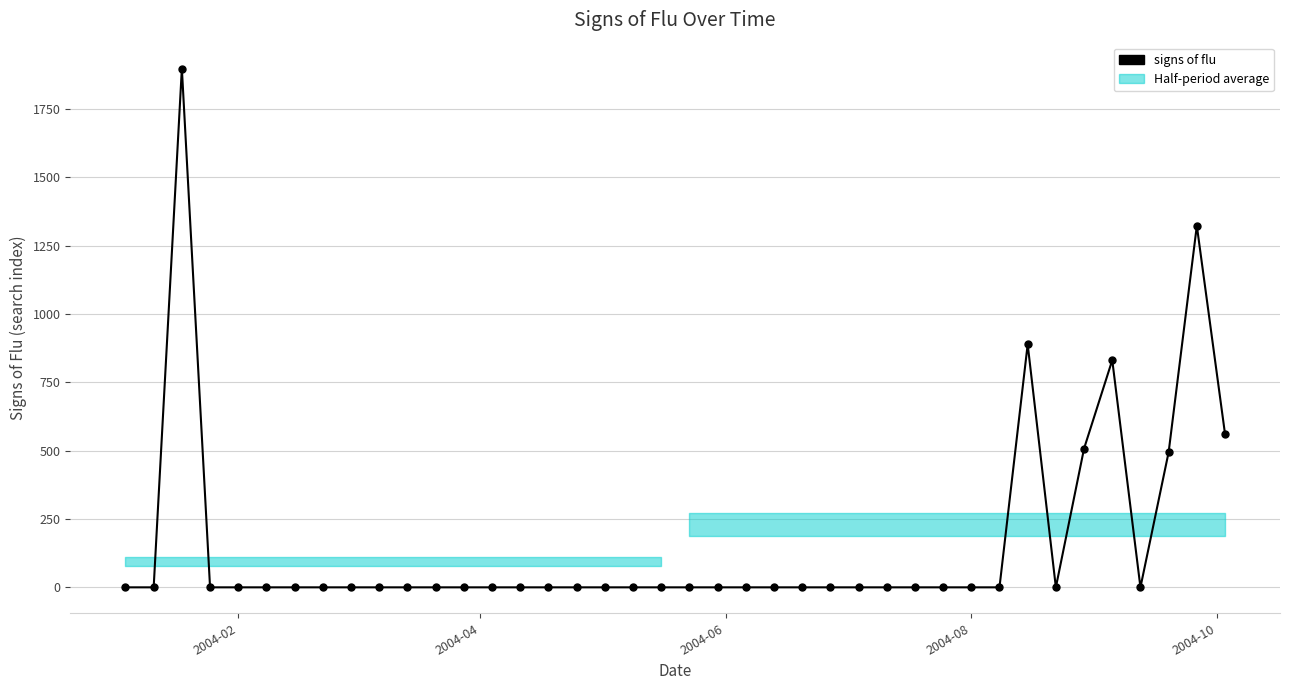

Count the number of data series in this chart.

1